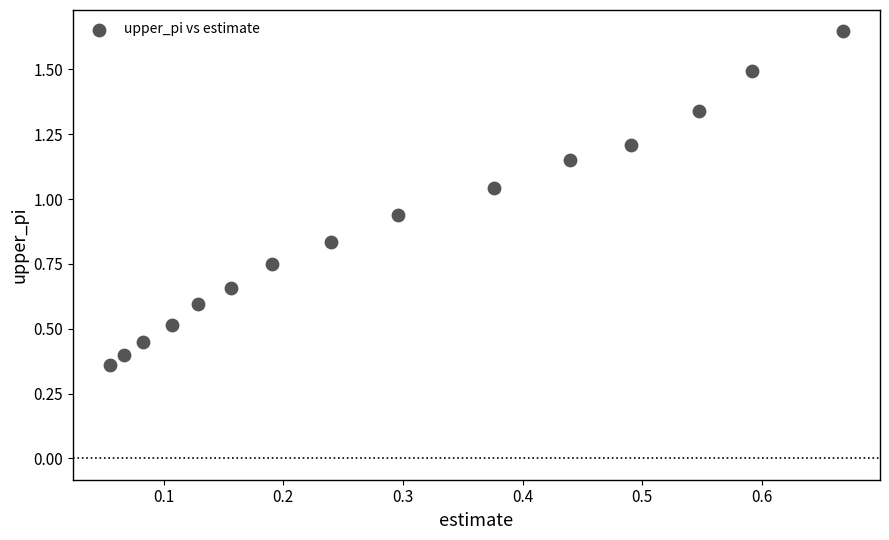

How many points are shown in the scatter plot?

15